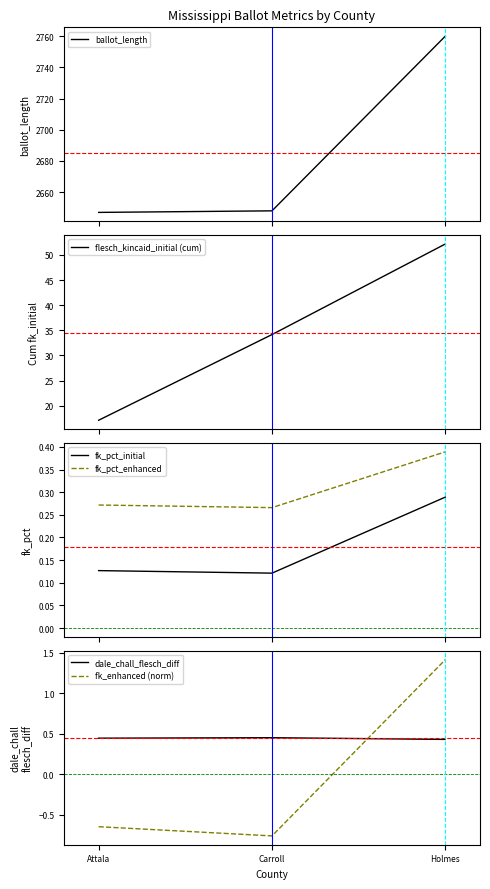

At Carroll, list the series in order from largest to smallest.

ballot_length, flesch_kincaid_initial (cum), dale_chall_flesch_diff, fk_pct_enhanced, fk_pct_initial, fk_enhanced (norm)